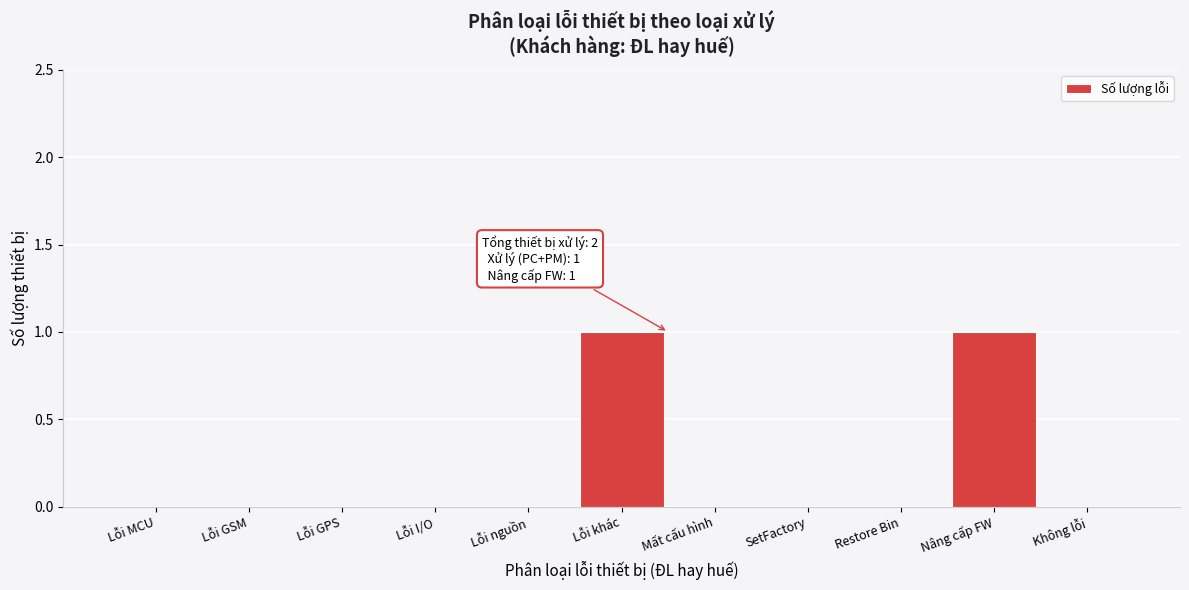

Reading left to right, what are all the values shown in this chart?

Lỗi MCU=0	Lỗi GSM=0	Lỗi GPS=0	Lỗi I/O=0	Lỗi nguồn=0	Lỗi khác=1	Mất cấu hình=0	SetFactory=0	Restore Bin=0	Nâng cấp FW=1	Không lỗi=0